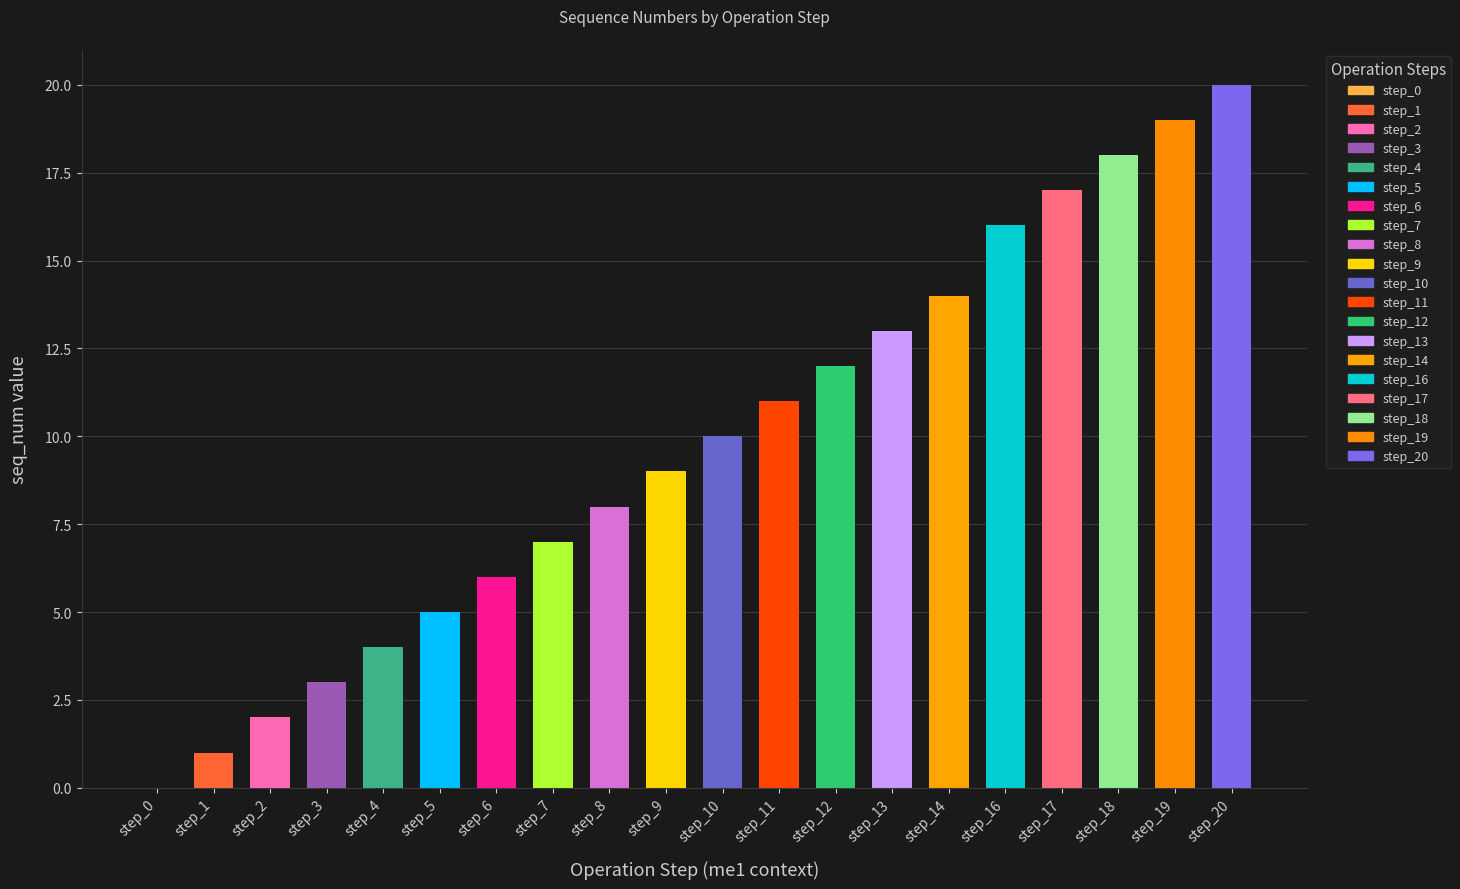

What is the change in value from 1 to 4?

+3